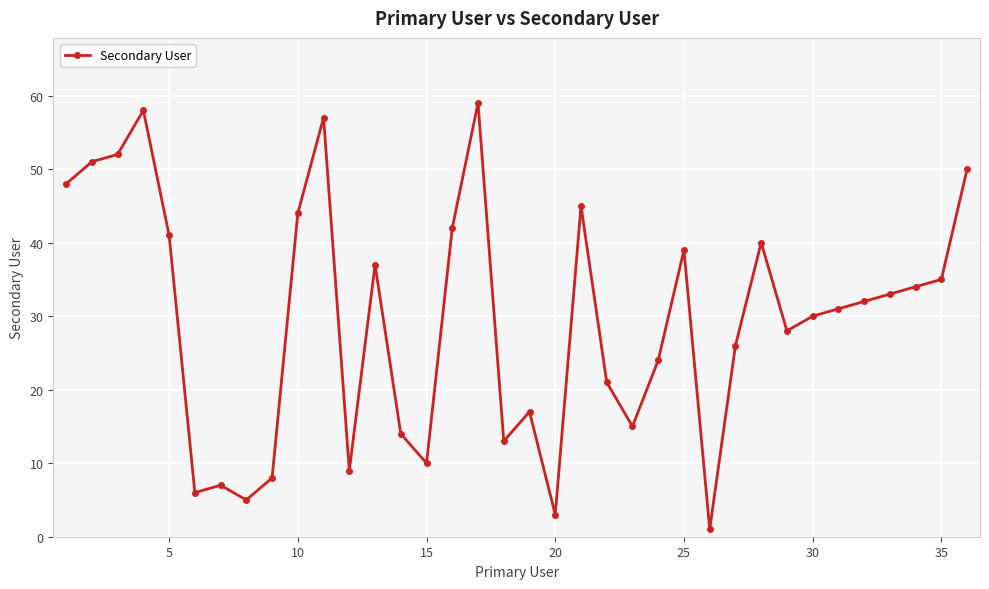

Reading right to left, what are all the values shown in this chart?

50	35	34	33	32	31	30	28	40	26	1	39	24	15	21	45	3	17	13	59	42	10	14	37	9	57	44	8	5	7	6	41	58	52	51	48